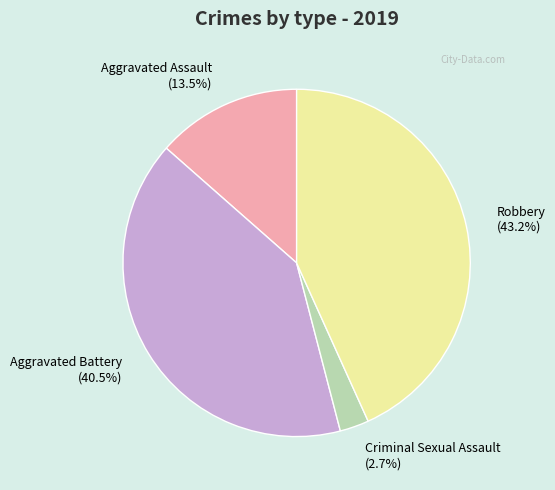

To the nearest percent, what is the average slice percentage?

25%